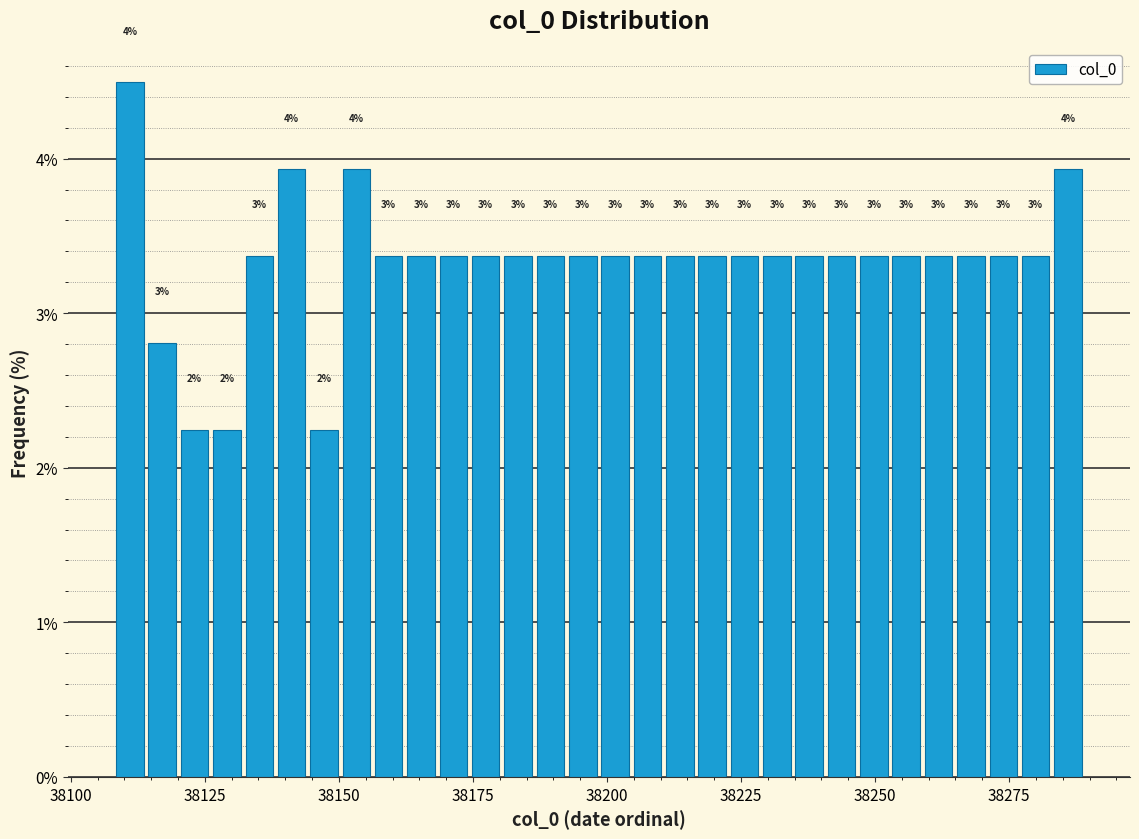

Read against the x-axis, roughly where is the centre of the tallest bar?

38110